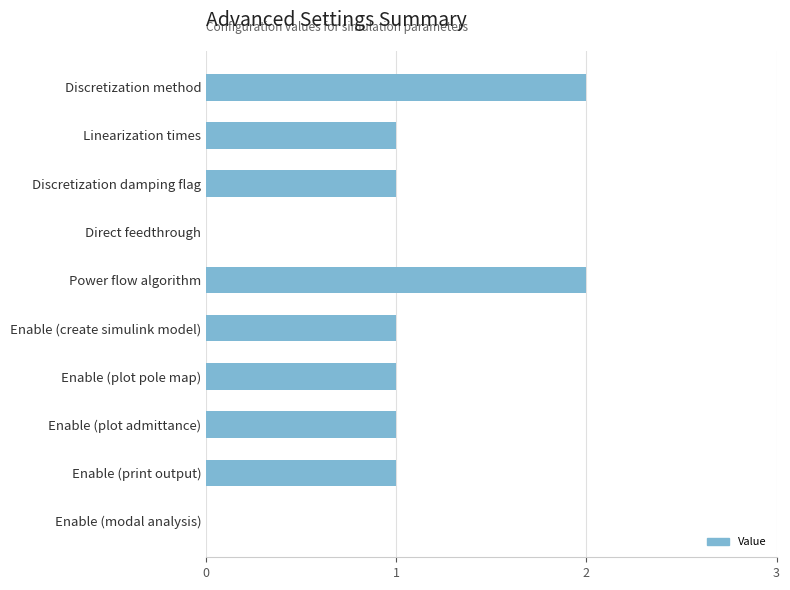

How many categories are shown in the chart?

10